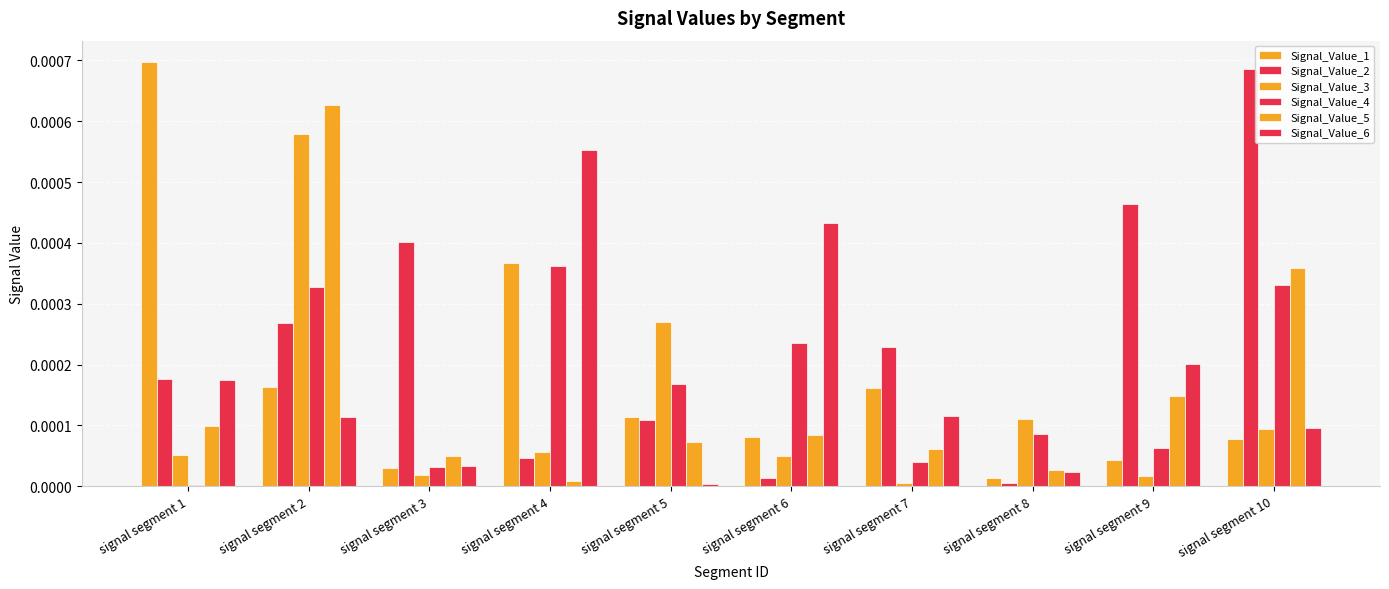

How many groups of bars are there?

10